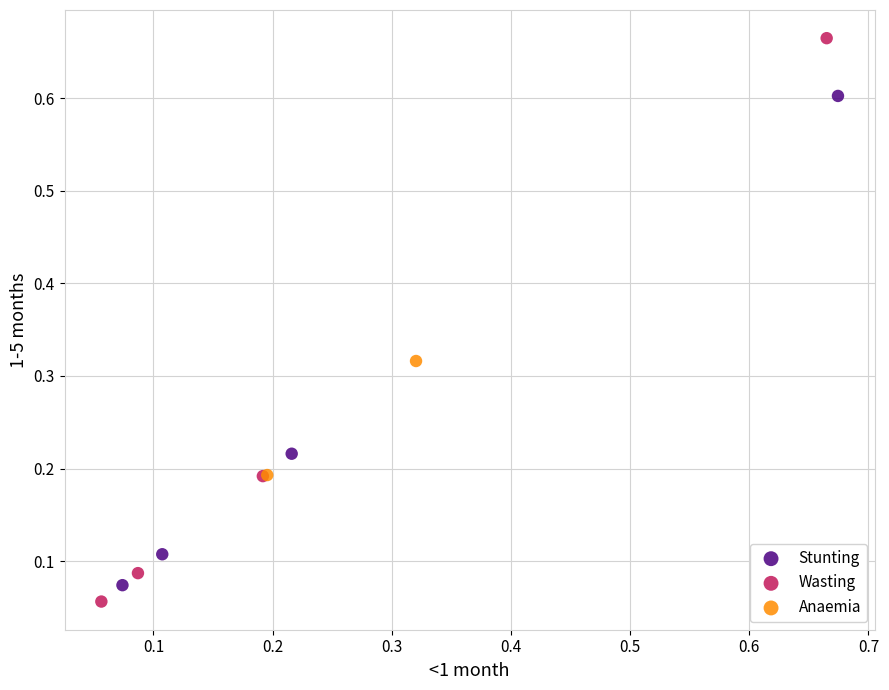

What are all the series names shown in the legend?

Stunting, Wasting, Anaemia